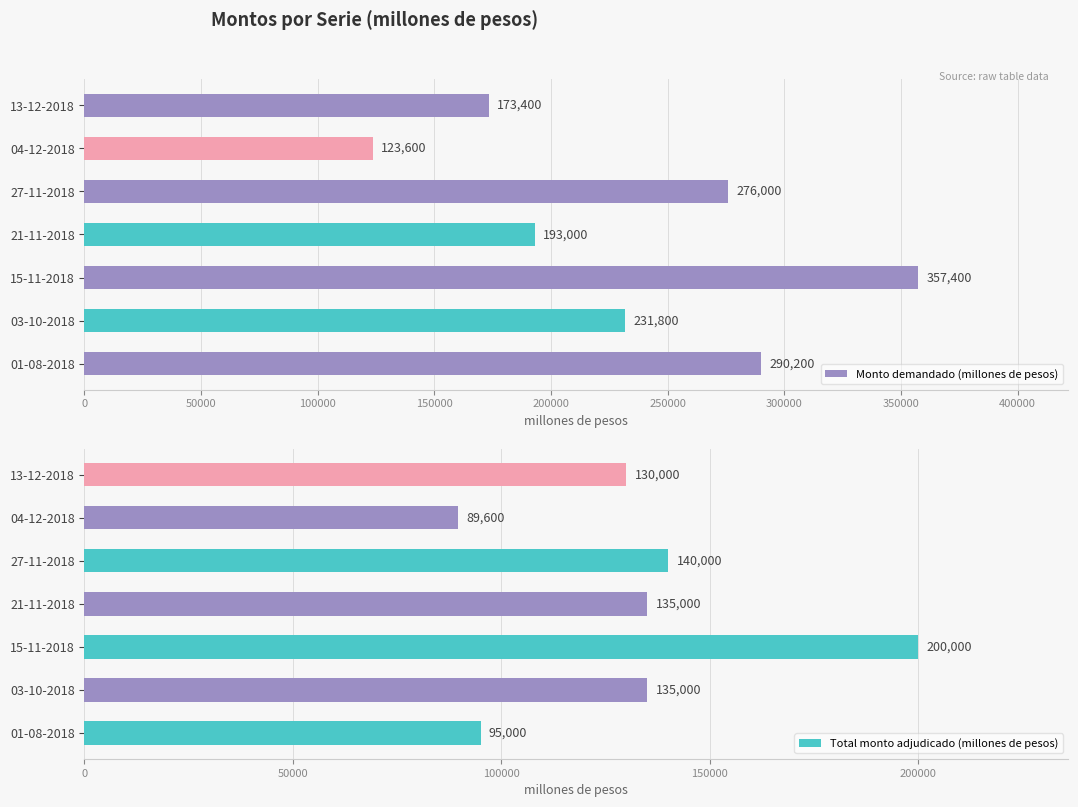

What is the average value of the Monto demandado (millones de pesos) series?

235057